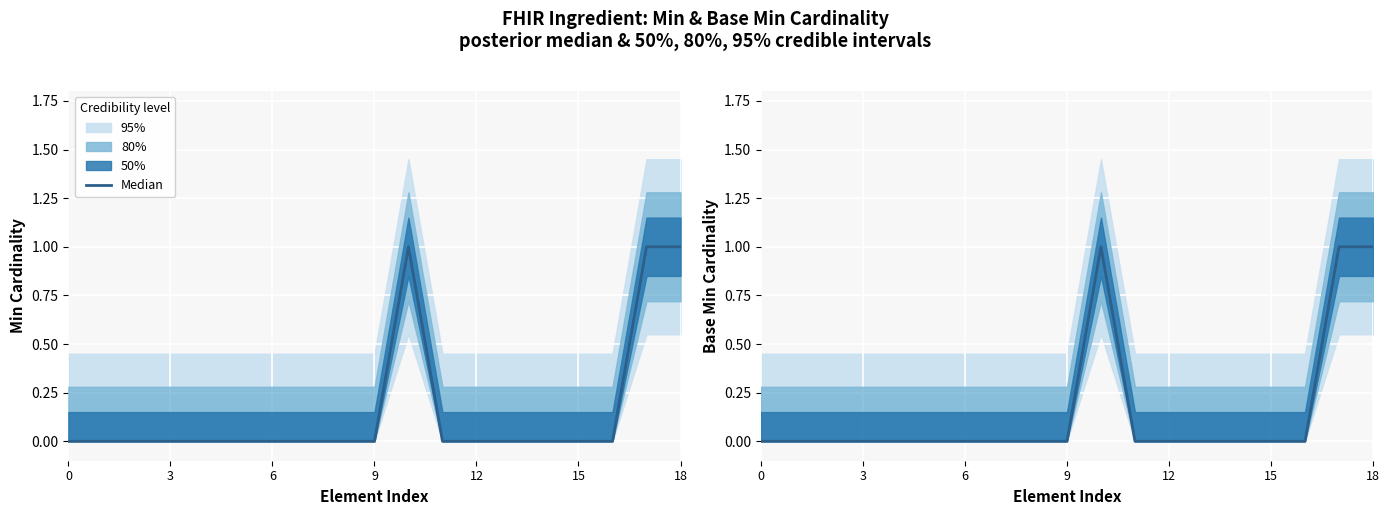

Reading left to right, transcribe all the data shown in this chart.

0	0	0	0	0	0	0	0	0	0	1	0	0	0	0	0	0	1	1